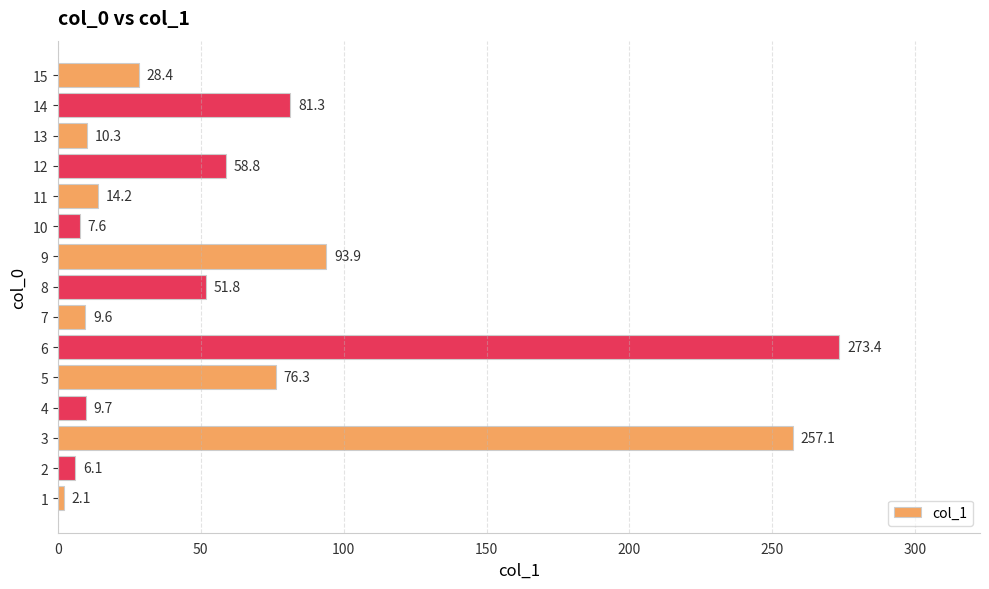

Is it true that the value at 4 is 9.7?

True